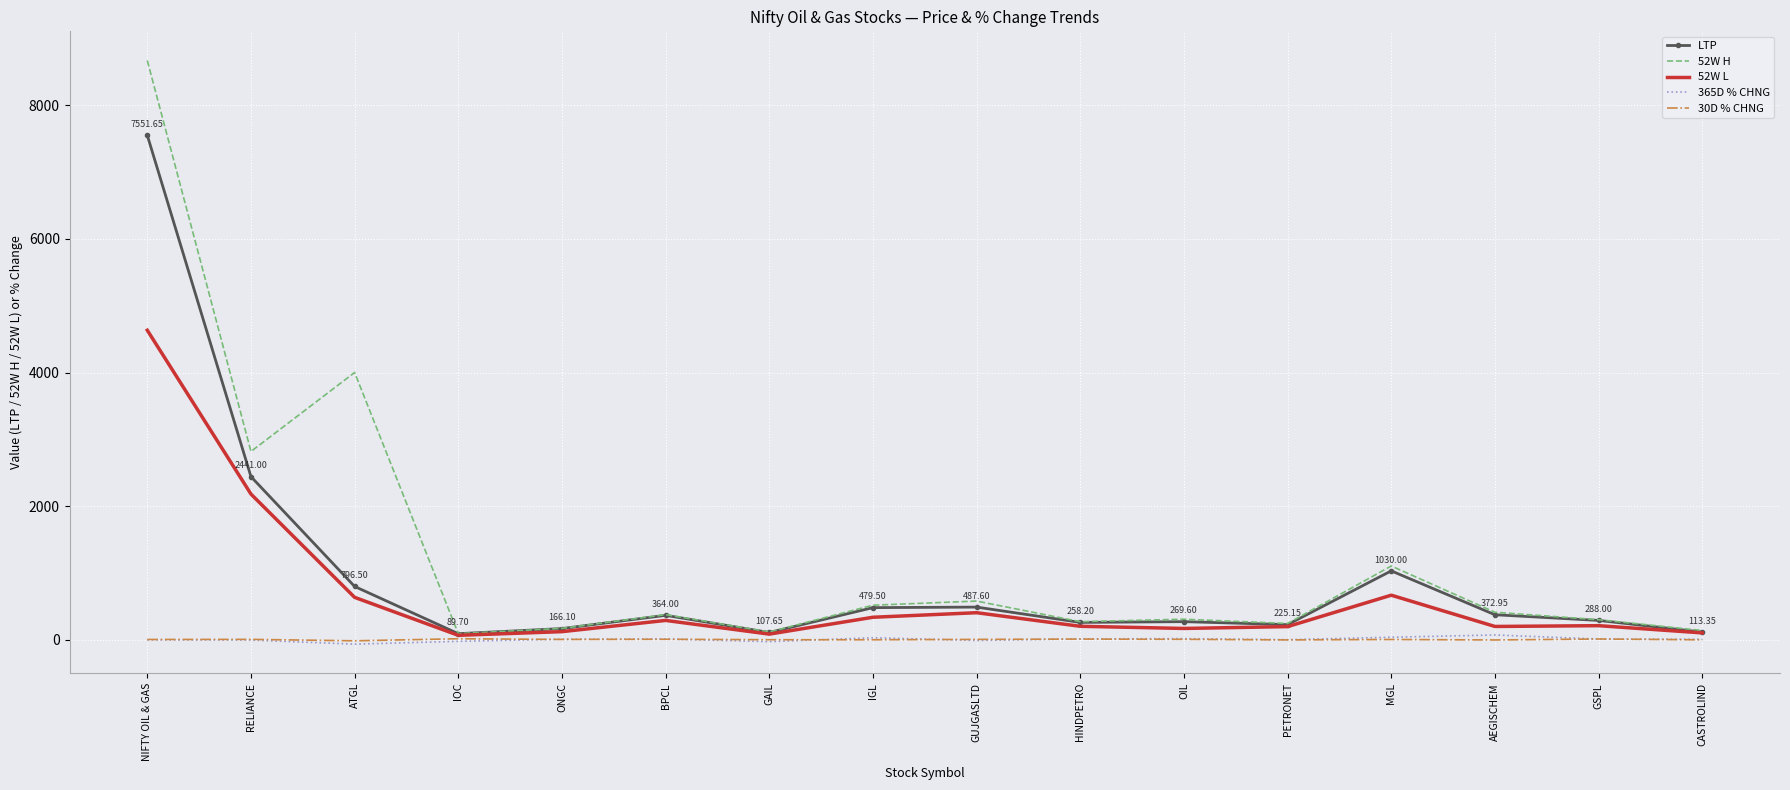

What are all the series names shown in the legend?

LTP, 52W H, 52W L, 365D % CHNG, 30D % CHNG